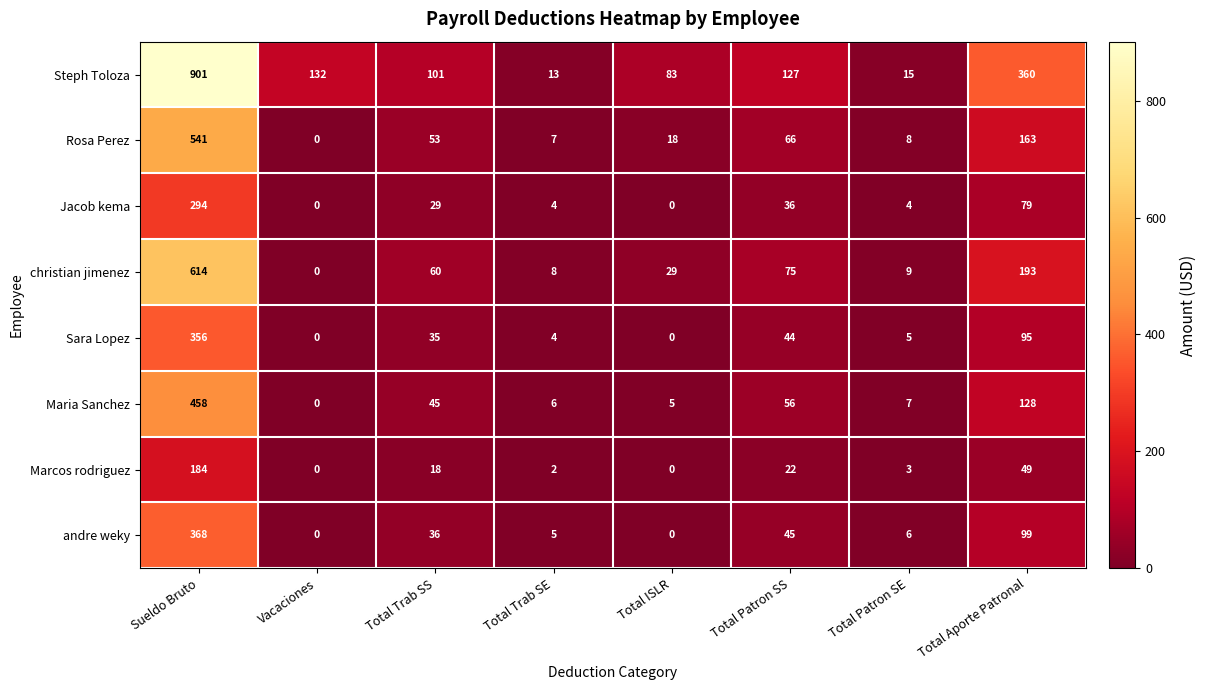

Between Total Patron SS and Total Aporte Patronal, which series saw the biggest shift?

Steph Toloza